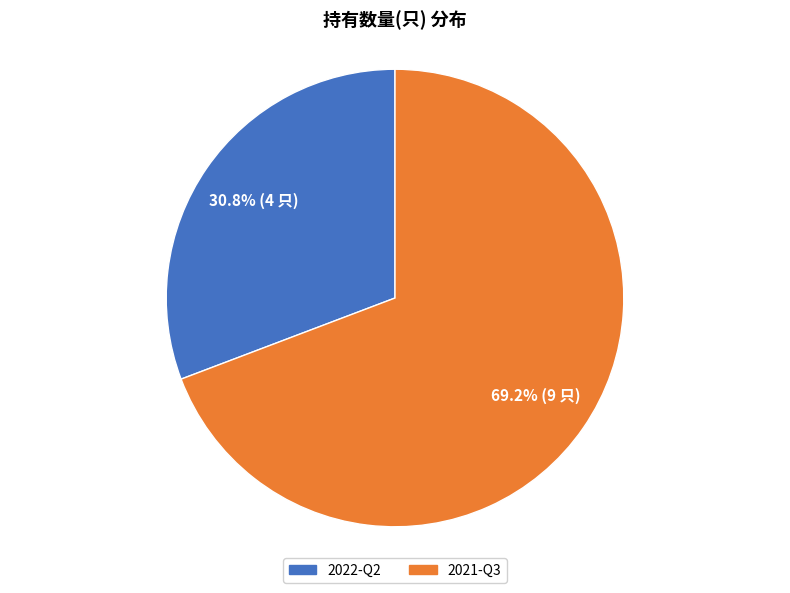

To the nearest percent, what is the average slice percentage?

50%